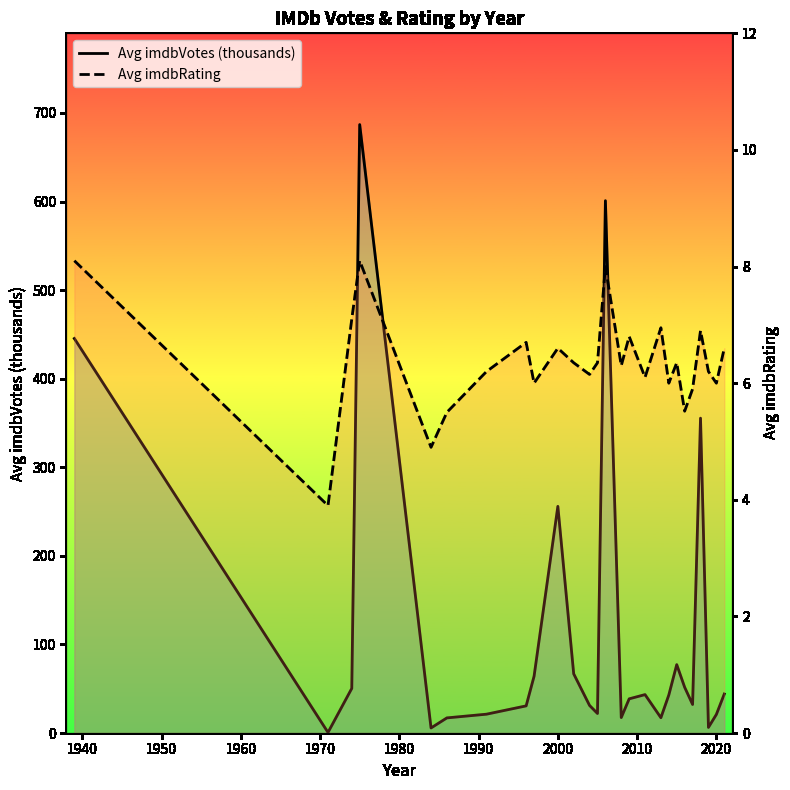

What is the greatest value displayed?

686.8